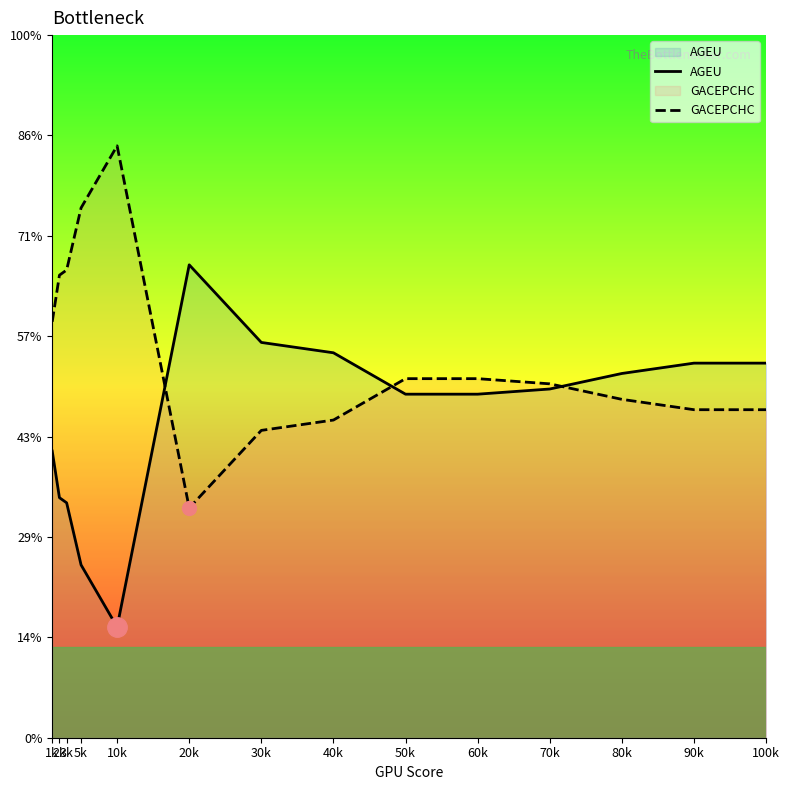

Where is AGEU nearest to the value 1?

10k